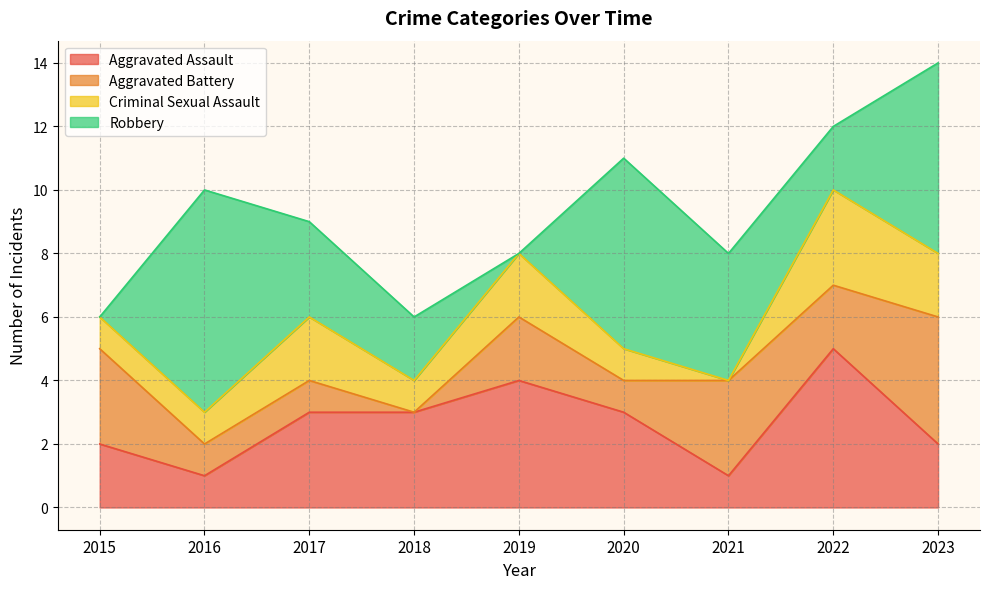

Which series has the widest spread of values?

Robbery